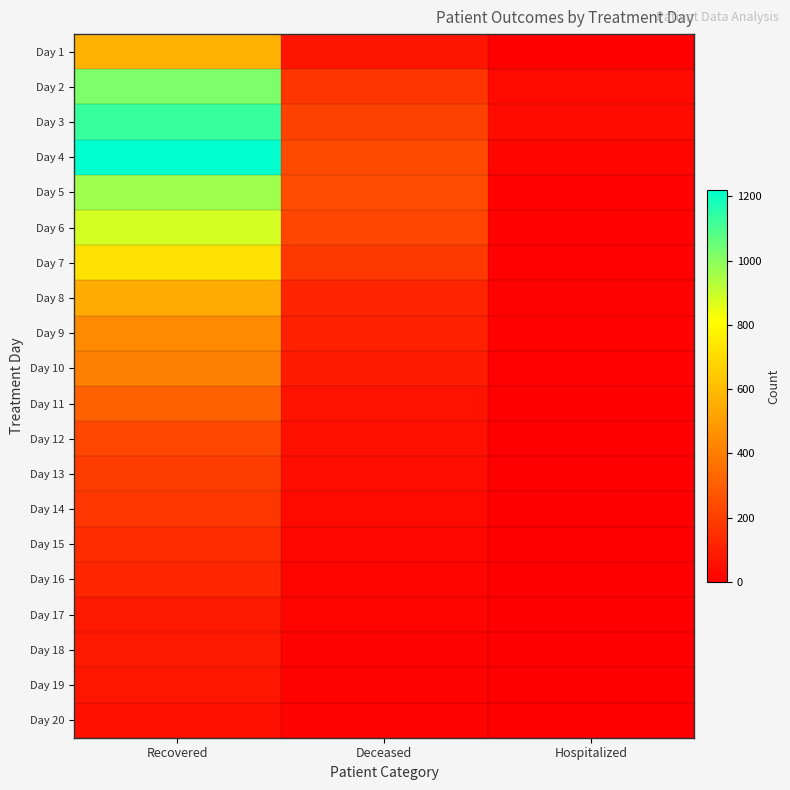

Reading left to right, list all the values displayed in this chart.

Day 1: Recovered=565	Deceased=66	Hospitalized=0
Day 2: Recovered=1022	Deceased=171	Hospitalized=32
Day 3: Recovered=1129	Deceased=212	Hospitalized=40
Day 4: Recovered=1220	Deceased=242	Hospitalized=17
Day 5: Recovered=967	Deceased=249	Hospitalized=8
Day 6: Recovered=883	Deceased=223	Hospitalized=10
Day 7: Recovered=718	Deceased=180	Hospitalized=6
Day 8: Recovered=547	Deceased=117	Hospitalized=12
Day 9: Recovered=443	Deceased=104	Hospitalized=10
Day 10: Recovered=406	Deceased=86	Hospitalized=5
Day 11: Recovered=312	Deceased=62	Hospitalized=2
Day 12: Recovered=224	Deceased=53	Hospitalized=2
Day 13: Recovered=195	Deceased=46	Hospitalized=3
Day 14: Recovered=174	Deceased=32	Hospitalized=0
Day 15: Recovered=145	Deceased=26	Hospitalized=2
Day 16: Recovered=125	Deceased=19	Hospitalized=4
Day 17: Recovered=82	Deceased=19	Hospitalized=4
Day 18: Recovered=82	Deceased=13	Hospitalized=2
Day 19: Recovered=71	Deceased=12	Hospitalized=1
Day 20: Recovered=53	Deceased=12	Hospitalized=0